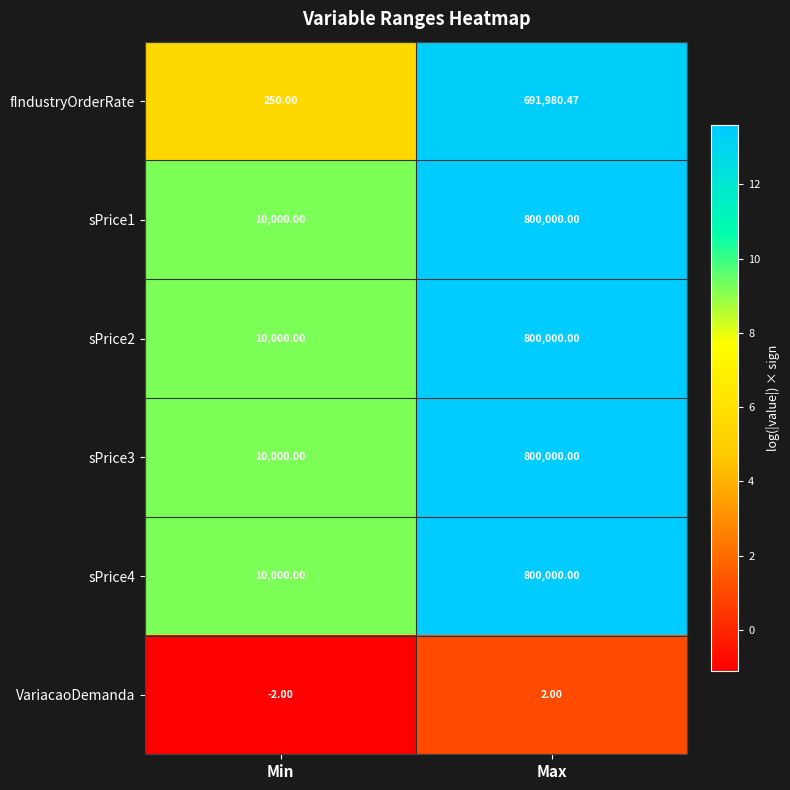

List the labels in order of sPrice4 value, smallest first.

Min, Max